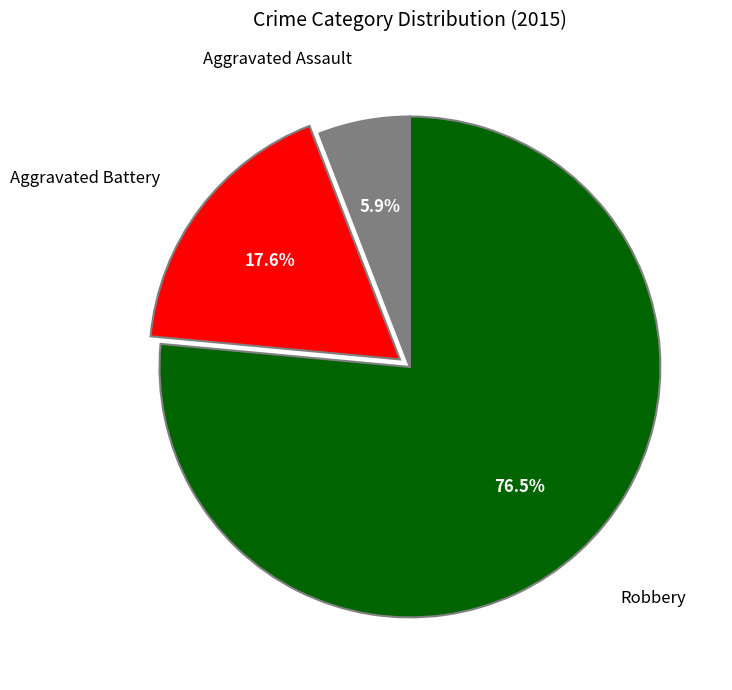

Is there any slice that represents more than half of the pie?

Yes